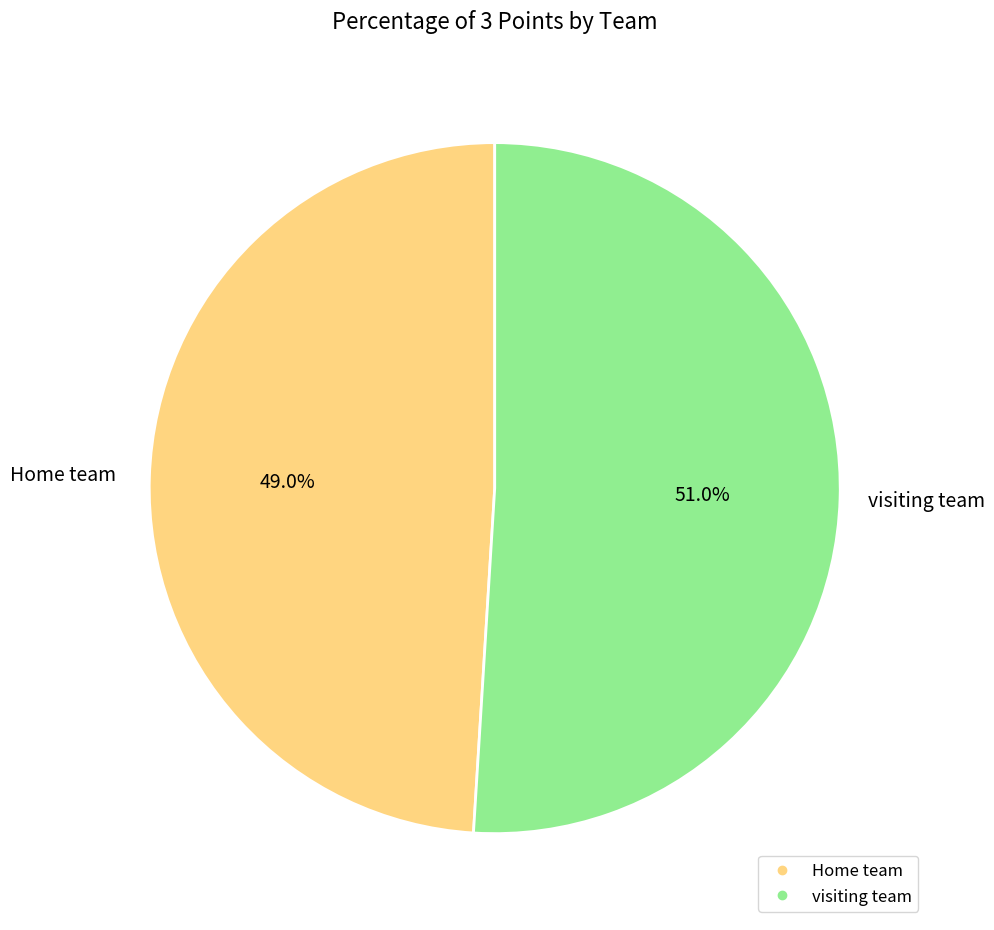

The Home team slice represents 49% of the pie. True or false?

True